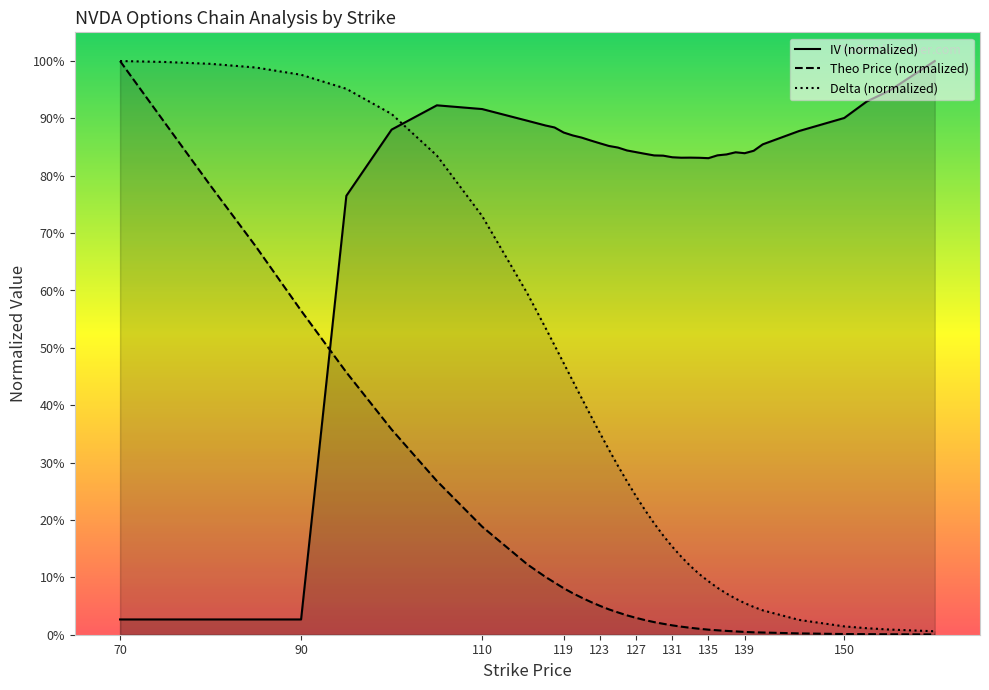

How many lines are shown in the chart?

3